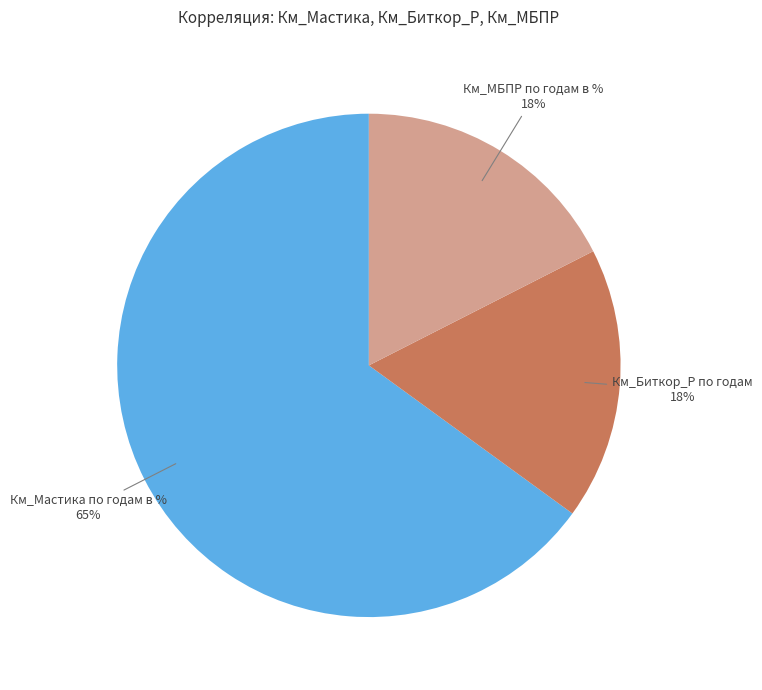

Combined, do Км_МБПР по годам в % 18% and Км_Мастика по годам в % 65% account for over 50%?

Yes